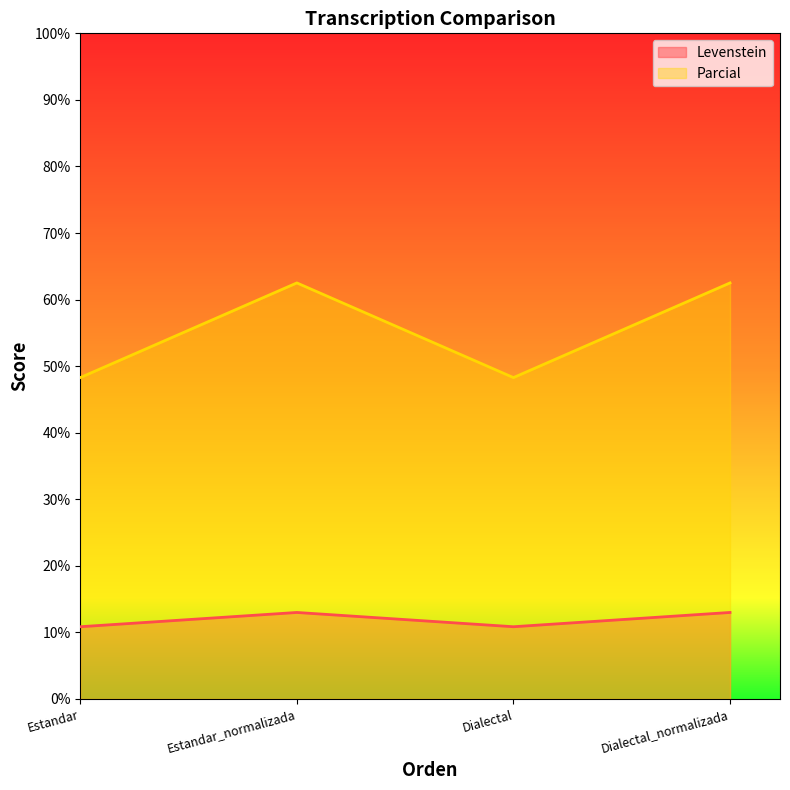

What is the spread (max minus min) of values at Estandar_normalizada?

49.5